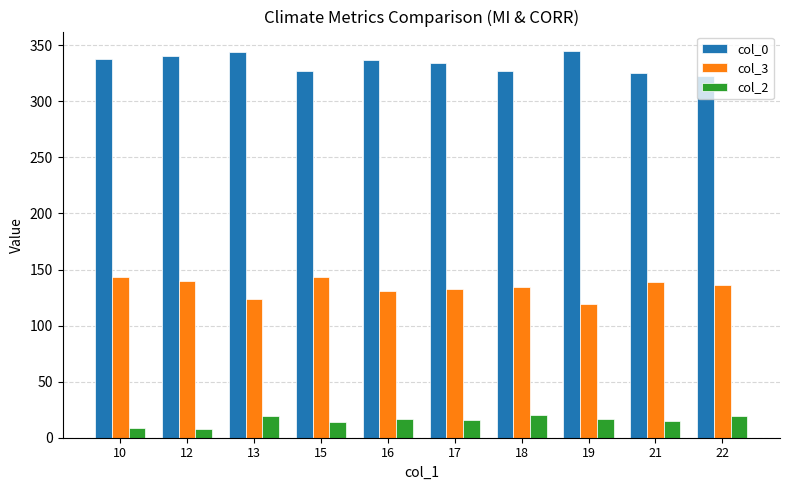

What is the difference between the col_3 values at 17 and 21?

6.5